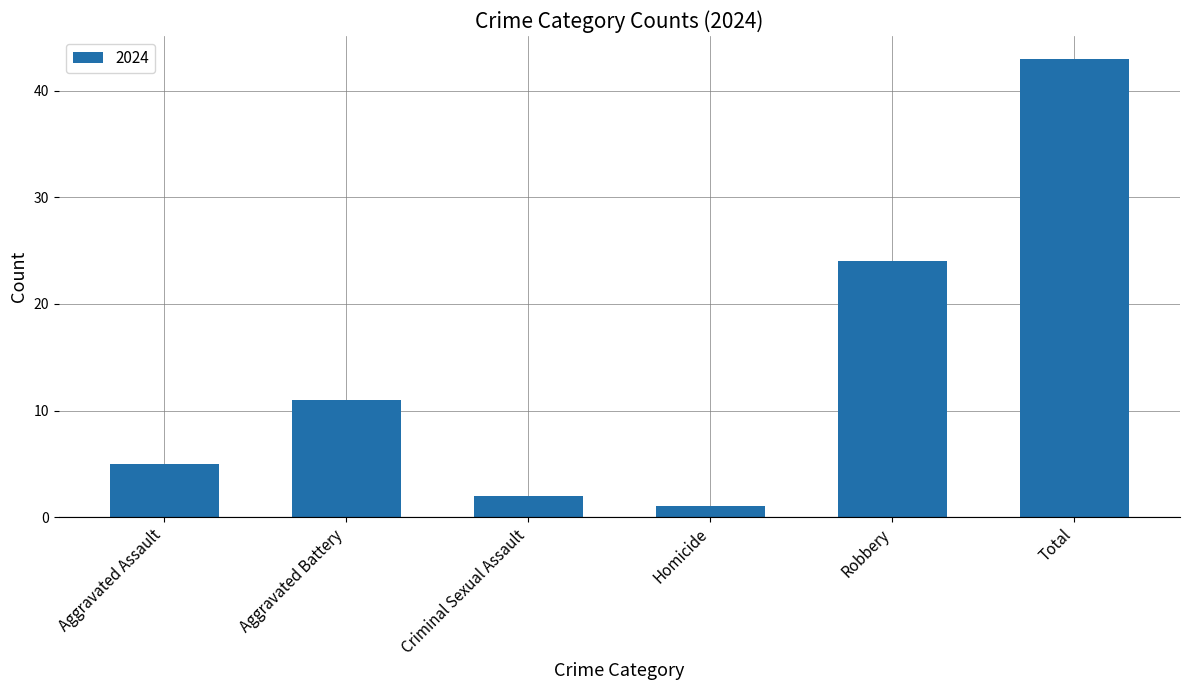

At which category does the chart reach its minimum across all series?

Homicide